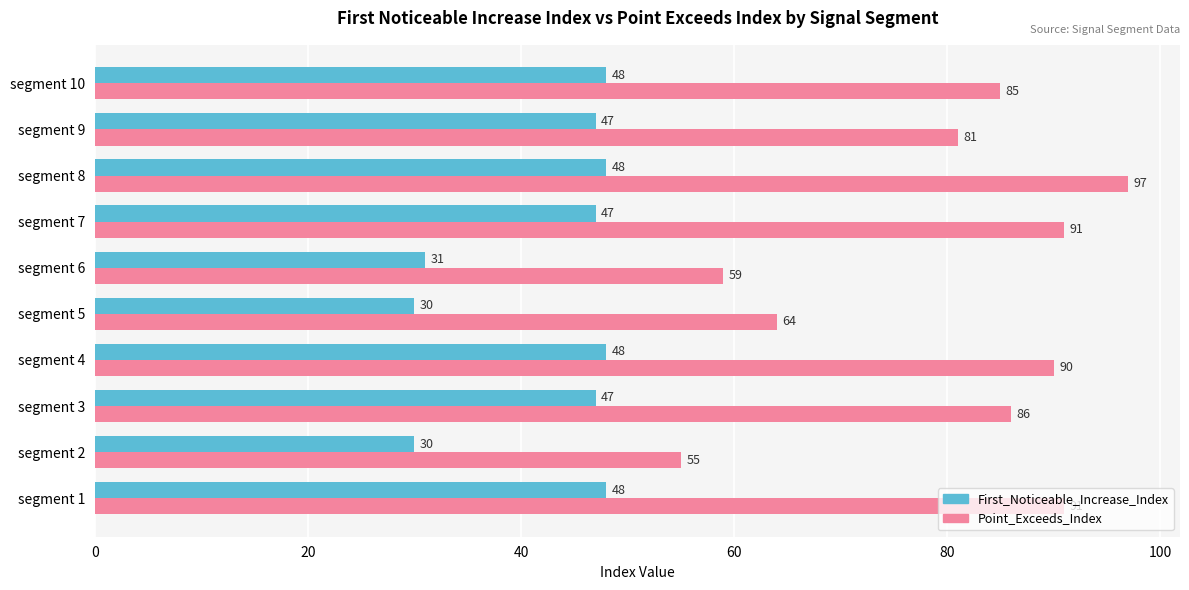

What is the minimum value shown in the chart?

30